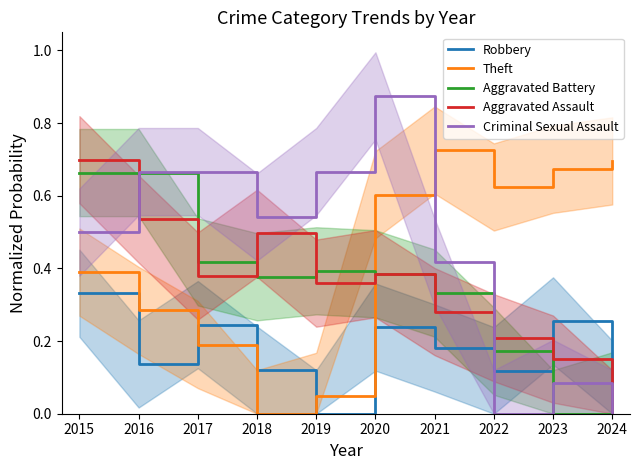

Which category has the lowest value in the Theft series?

2018